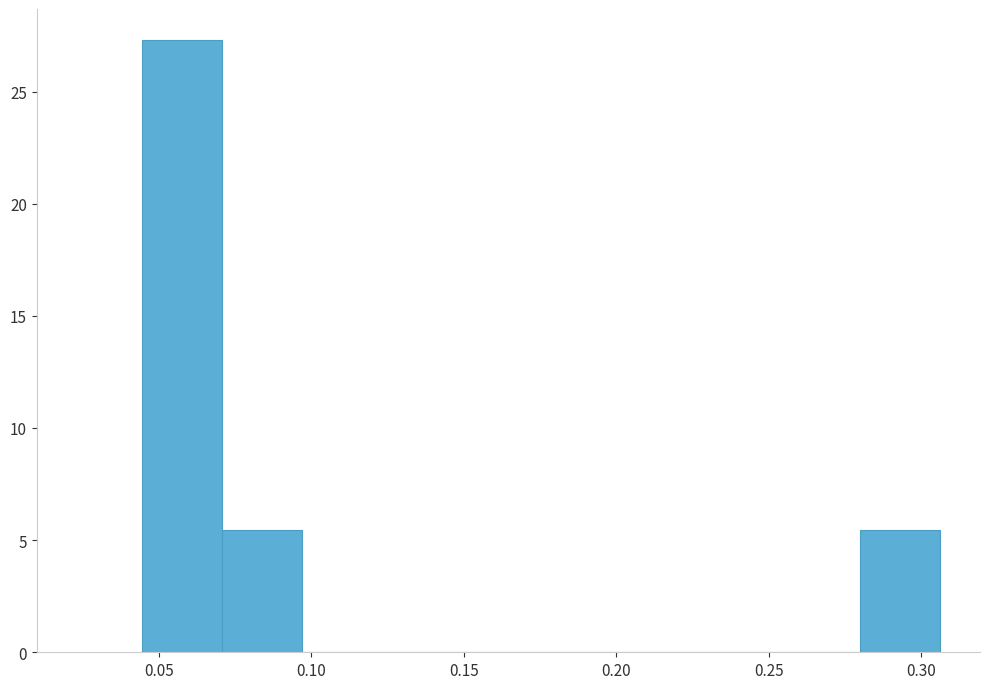

Which range on the x-axis has the tallest bar?

0.045 to 0.070